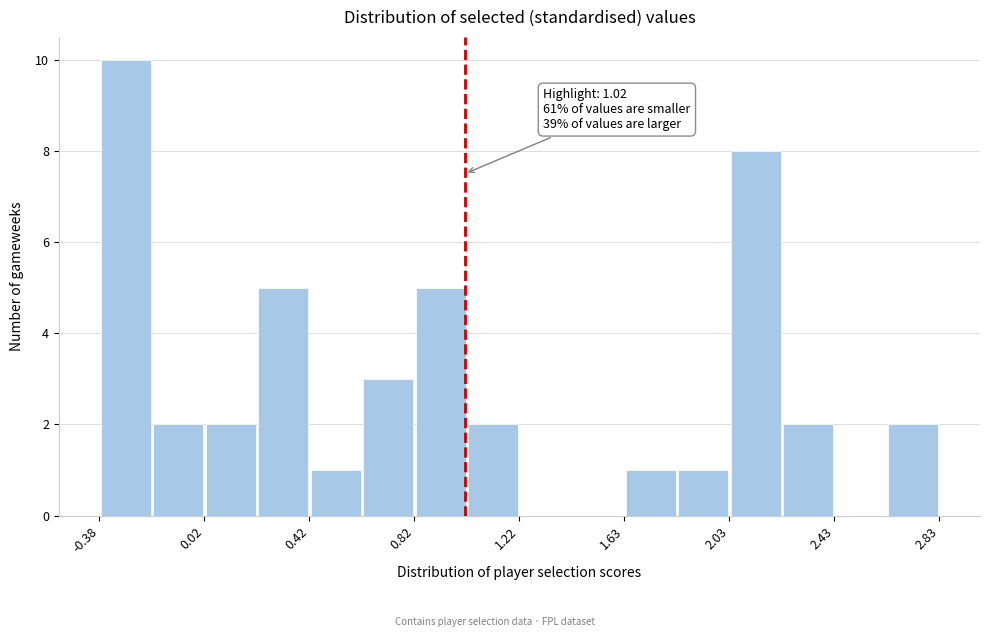

Which range on the x-axis has the tallest bar?

-0.40 to -0.20